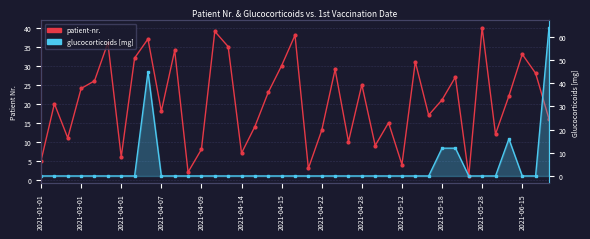

How many data points in patient-nr. are above 21?

19